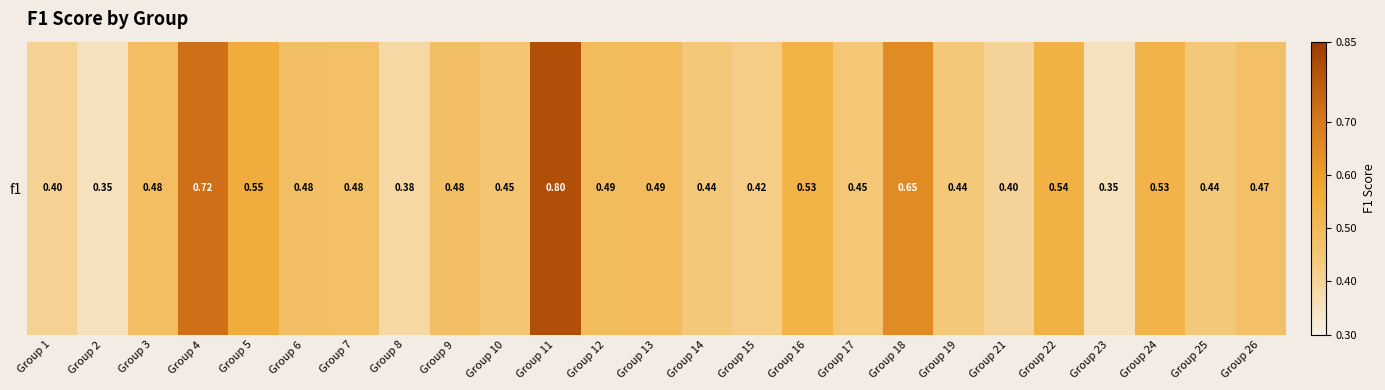

The value at Group 23 is 0.2. True or false?

False